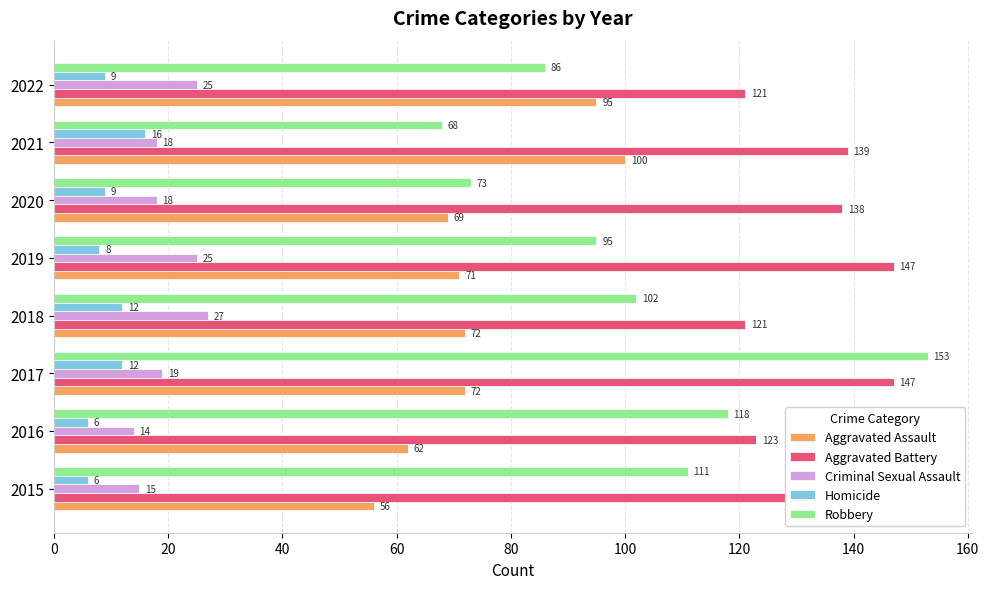

What is the spread (max minus min) of values at 2016?

117